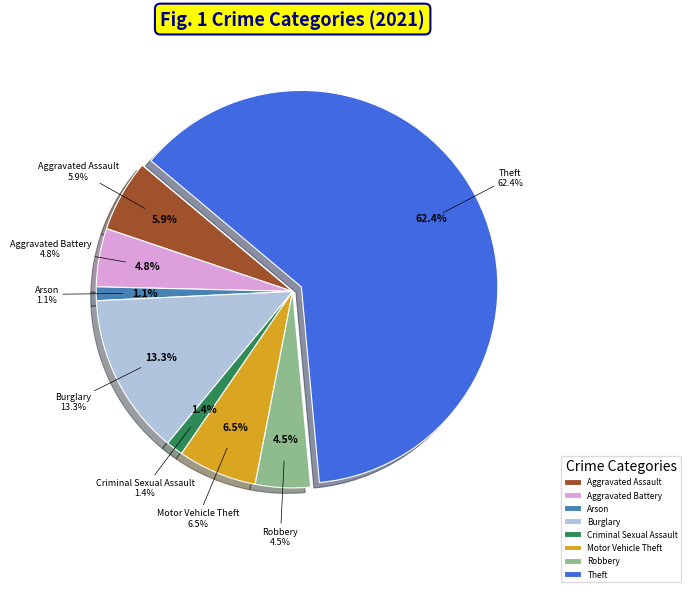

Is the sum of Burglary and Arson greater than half?

No